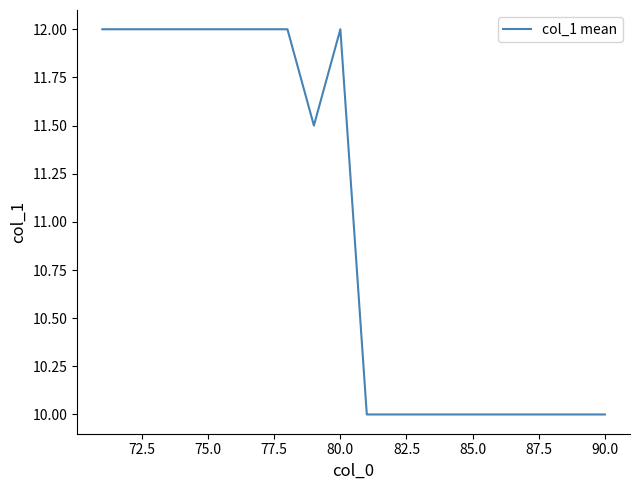

What is the smallest value displayed?

10.0